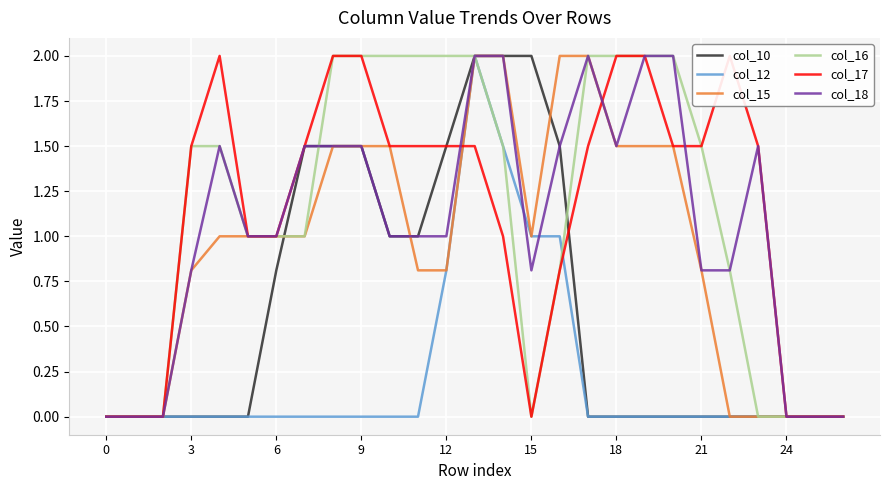

The col_10 series shows 2.0 at 15. True or false?

True